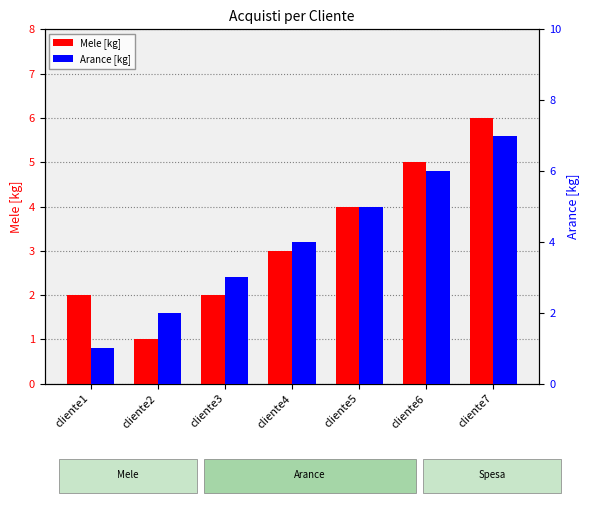

Count the number of data series in this chart.

2